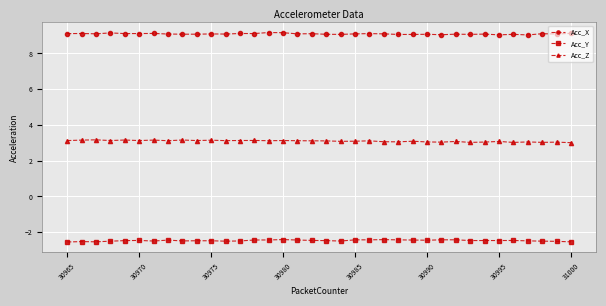

What is the value of the Acc_X point at the 22nd from the left?

9.1